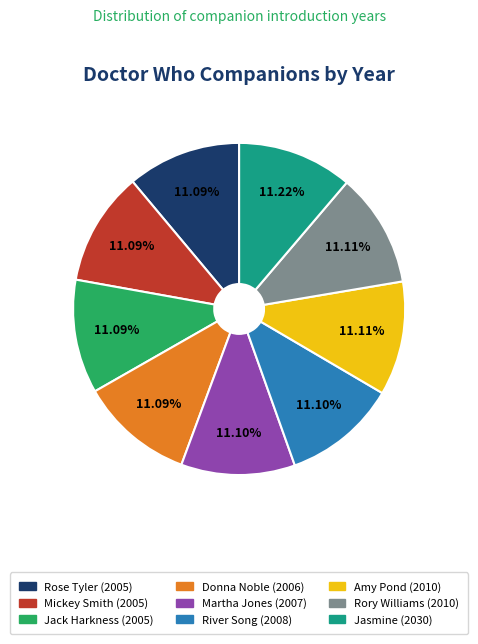

Count the number of slices in the pie.

9